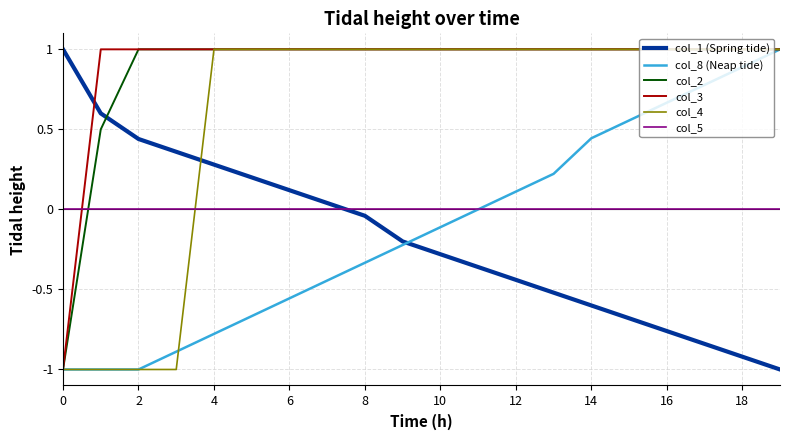

What is the lowest value of the col_8 (Neap tide) series?

-1.0